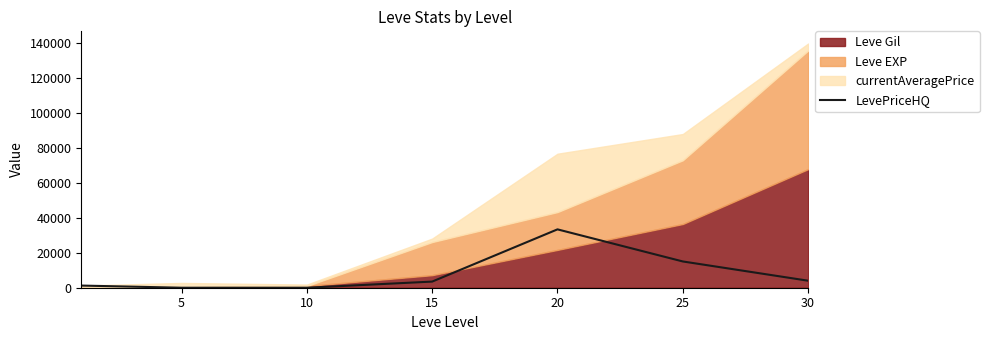

What is the highest value of the LevePriceHQ series?

33333